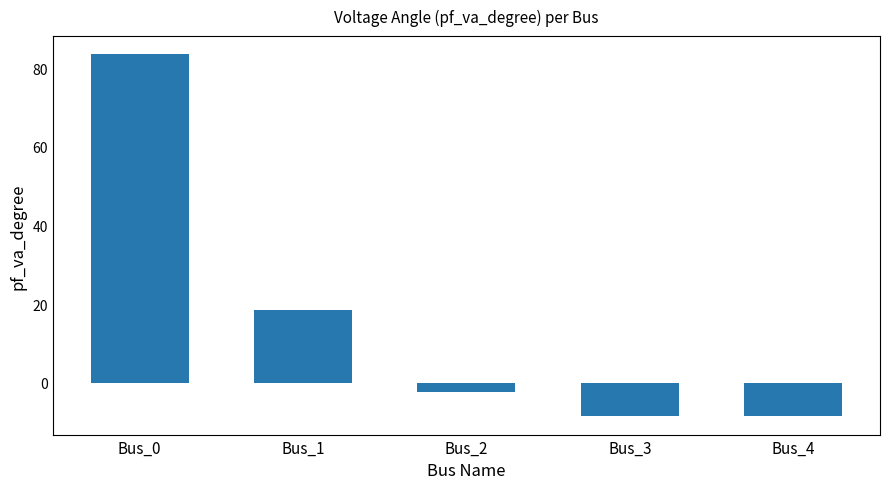

Is it true that the value at Bus_1 is 30.0?

False